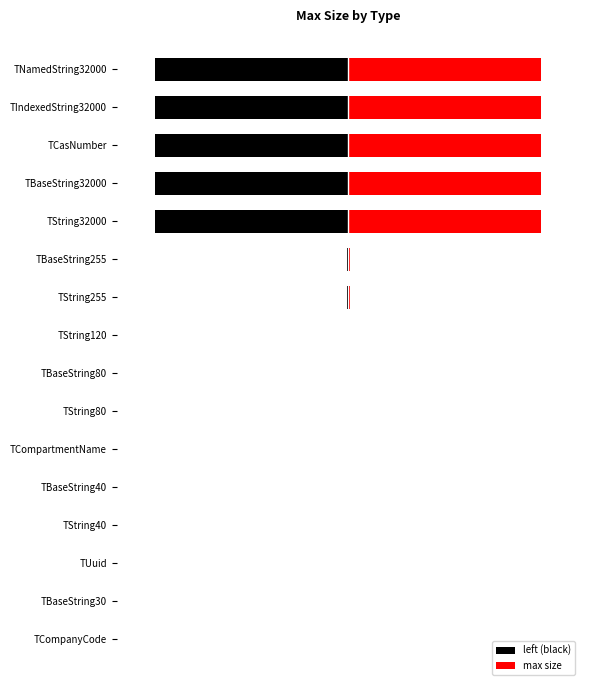

Which series changed the most between TCompartmentName and TCasNumber?

left (black)